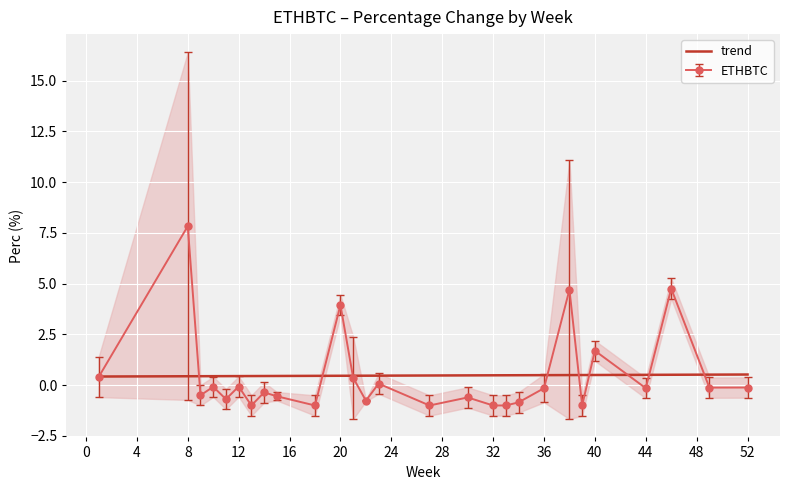

What is the lowest value of the trend series?

0.4